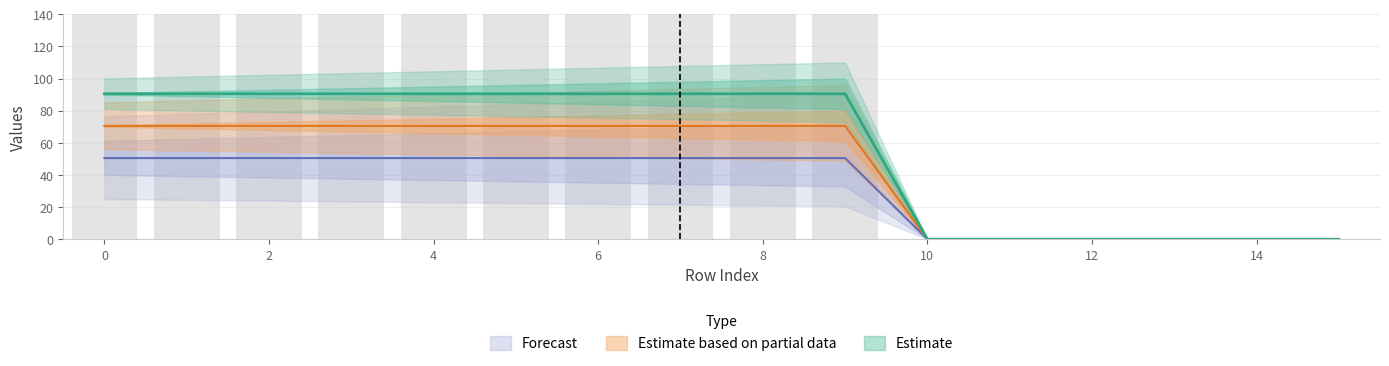

How many data points does each series have?

16